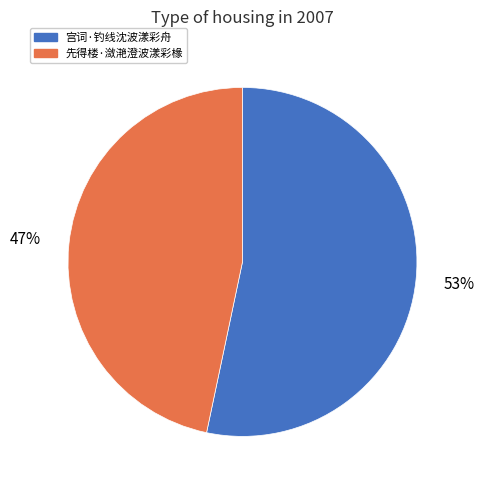

Does 先得楼·潋滟澄波漾彩椽 account for over 50% of the chart?

No